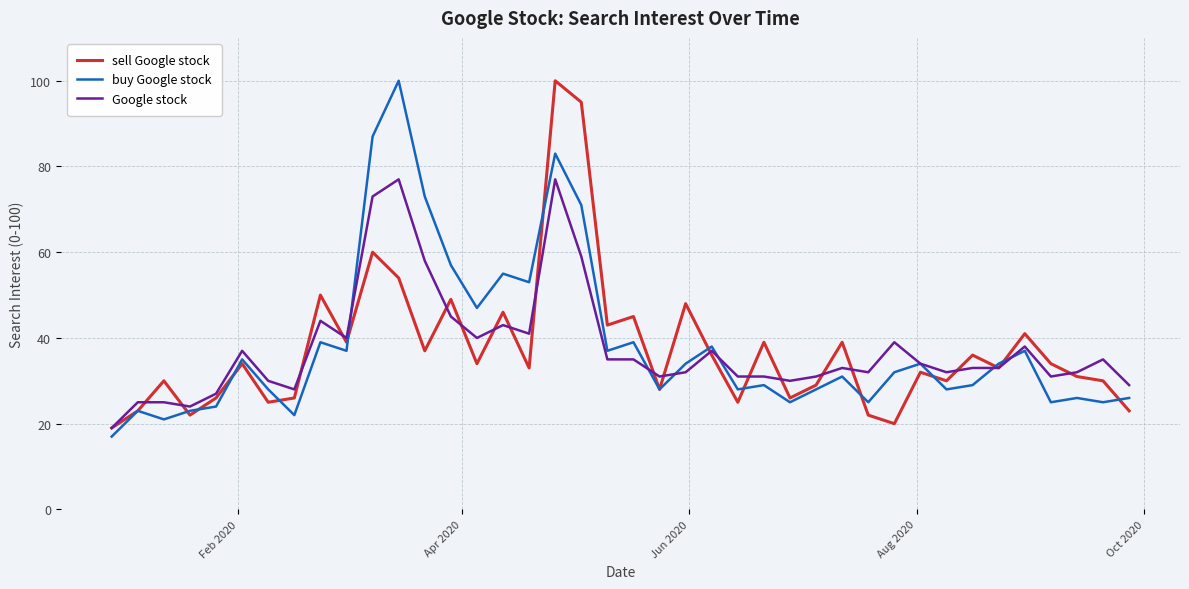

What is the maximum value shown in the chart?

100